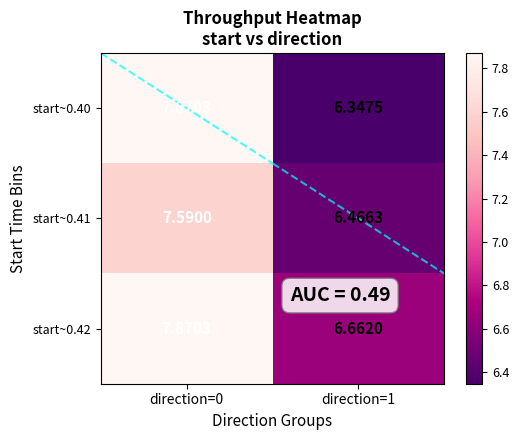

What is the greatest value displayed?

7.9